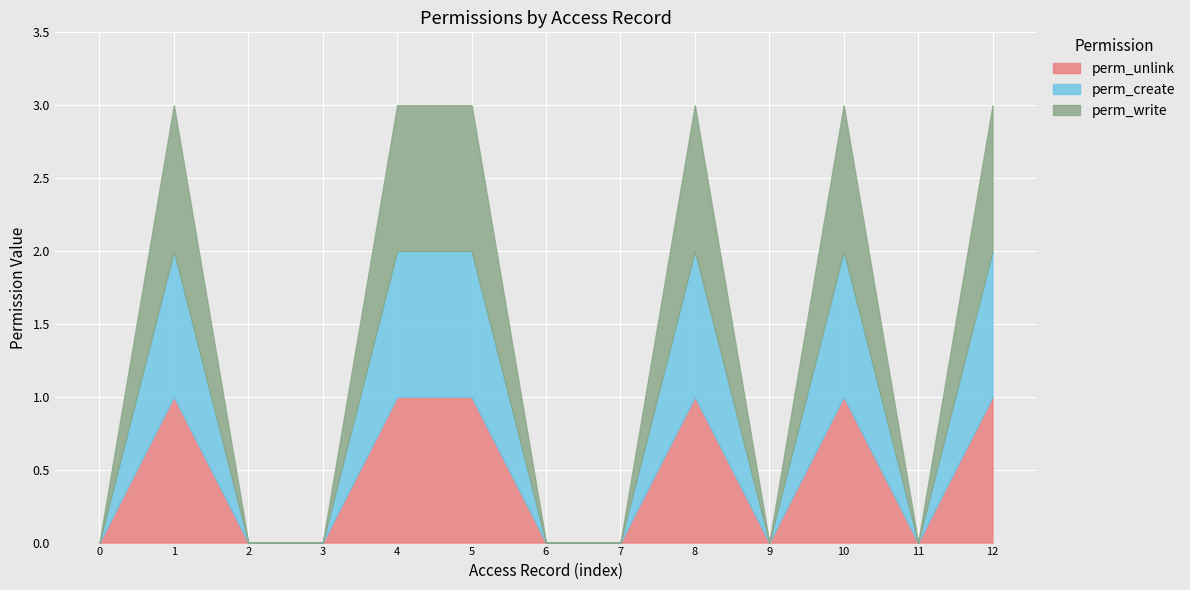

Rank the series at access_event_type from highest to lowest value.

perm_write, perm_create, perm_unlink